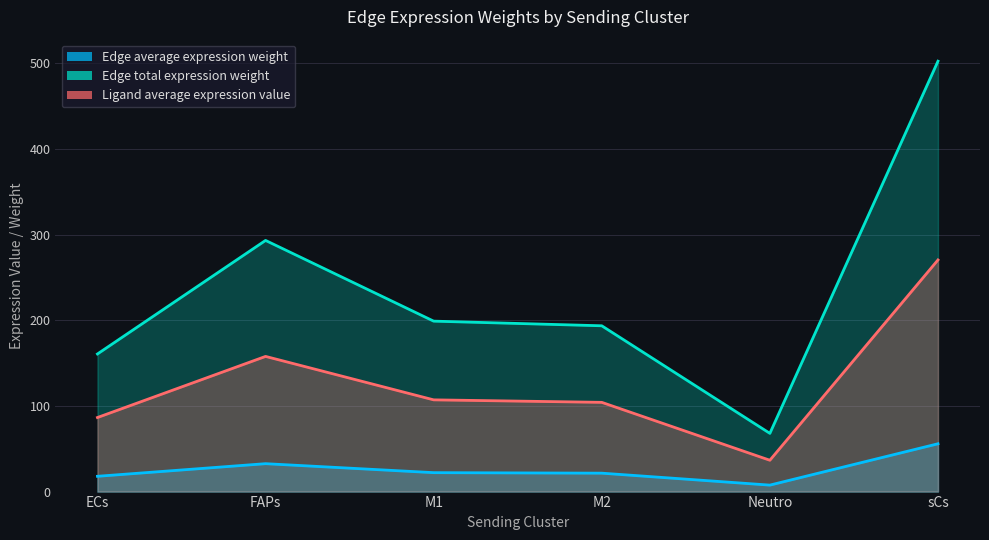

At which label does Ligand average expression value first exceed 107?

FAPs